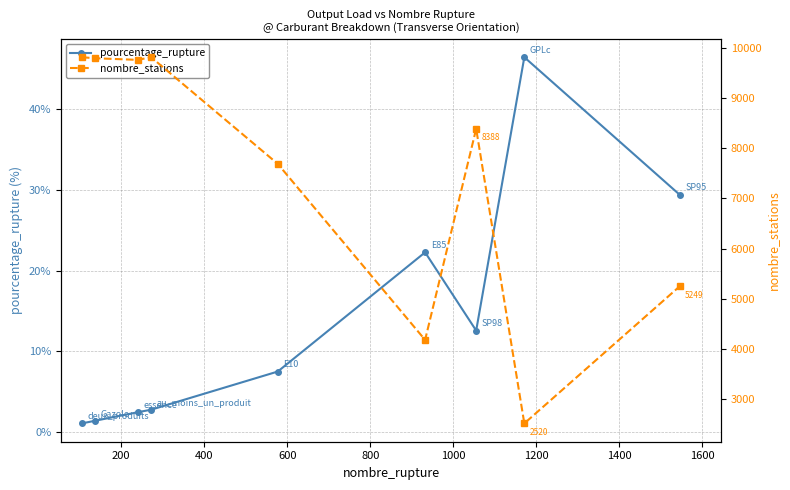

True or false: pourcentage_rupture and nombre_stations cross at least once.

False